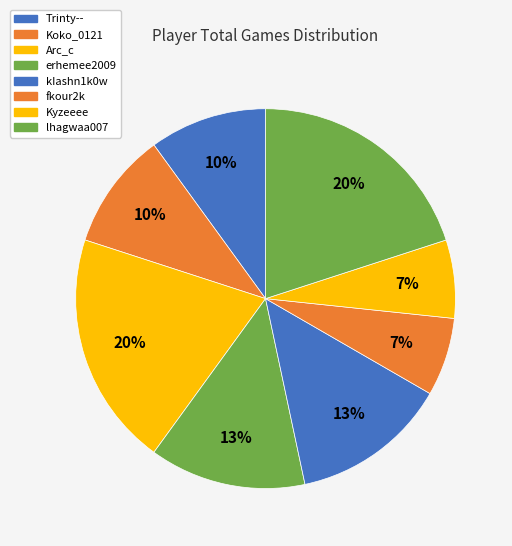

To the nearest percent, what percentage of the pie is fkour2k?

7%